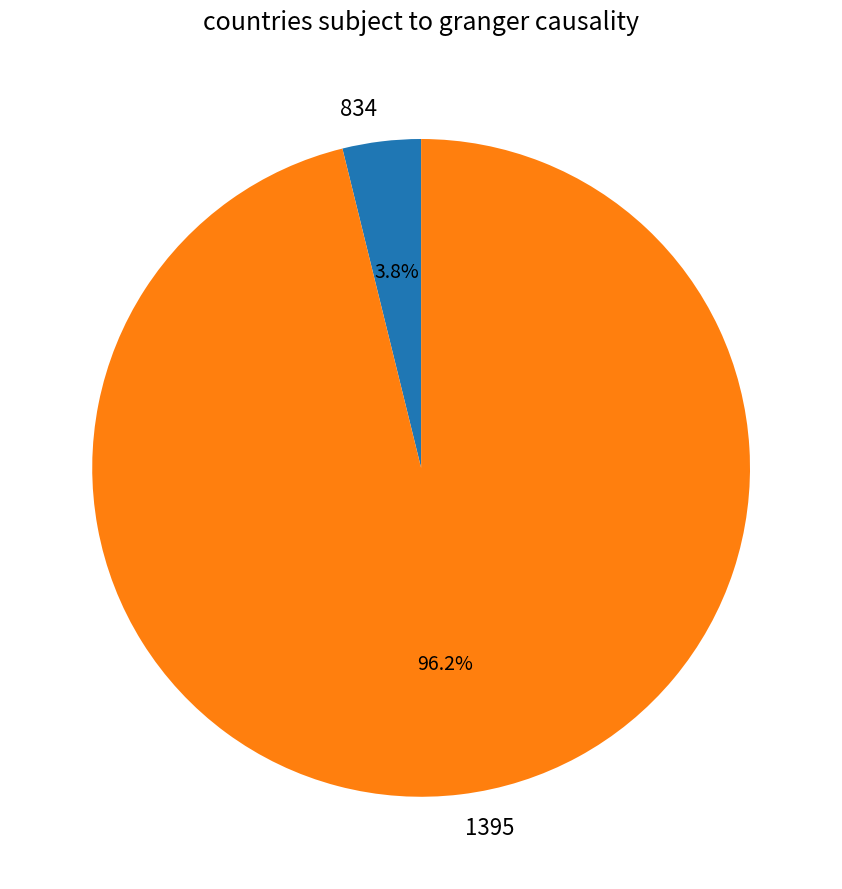

What percentage do 1395 and 834 together represent?

100.0%